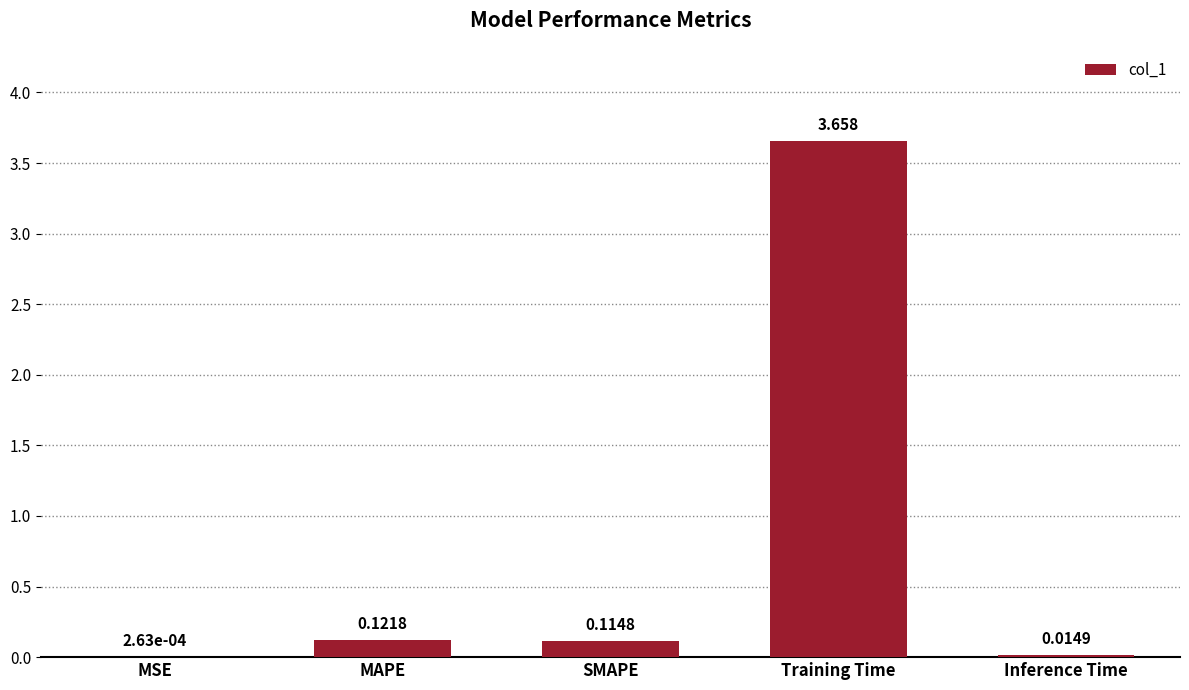

Between SMAPE and MAPE, which is larger?

MAPE